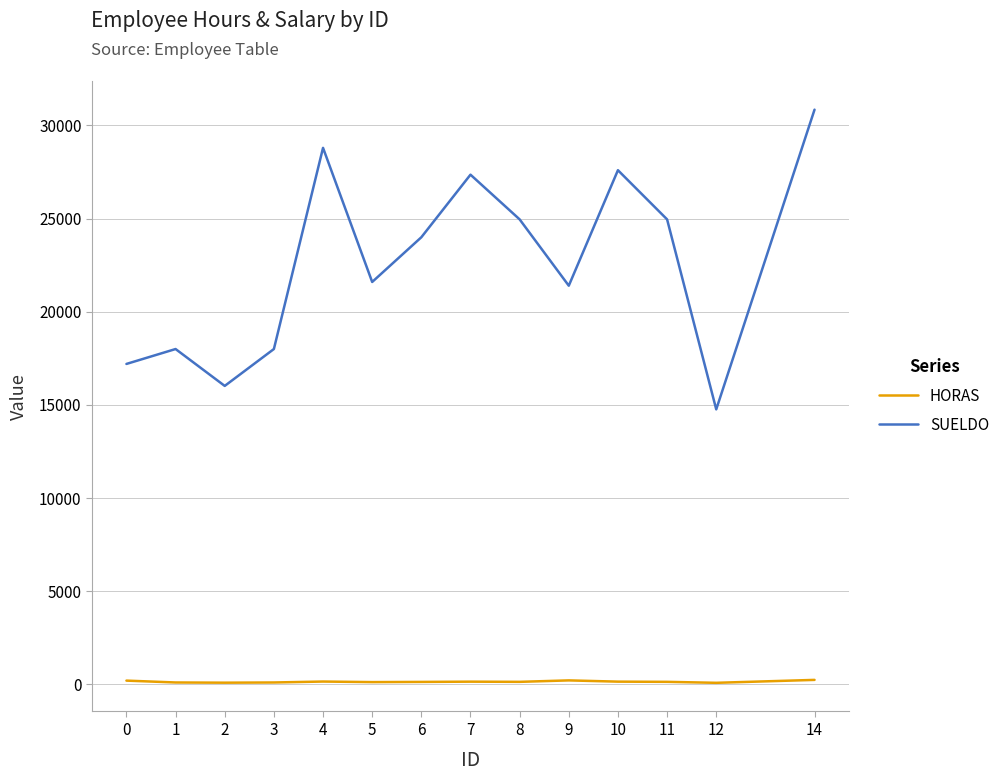

What is the lowest value of the SUELDO series?

14760